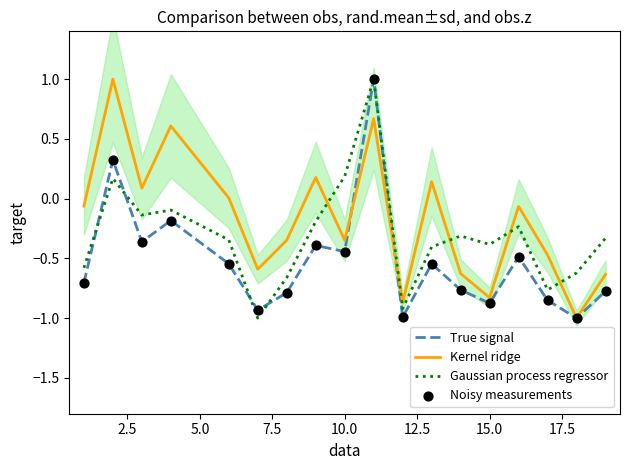

What is the highest value of the True signal series?

1.0